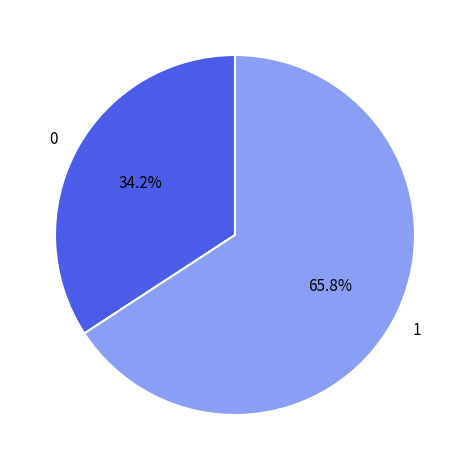

Rank the categories by value from lowest to highest.

0, 1